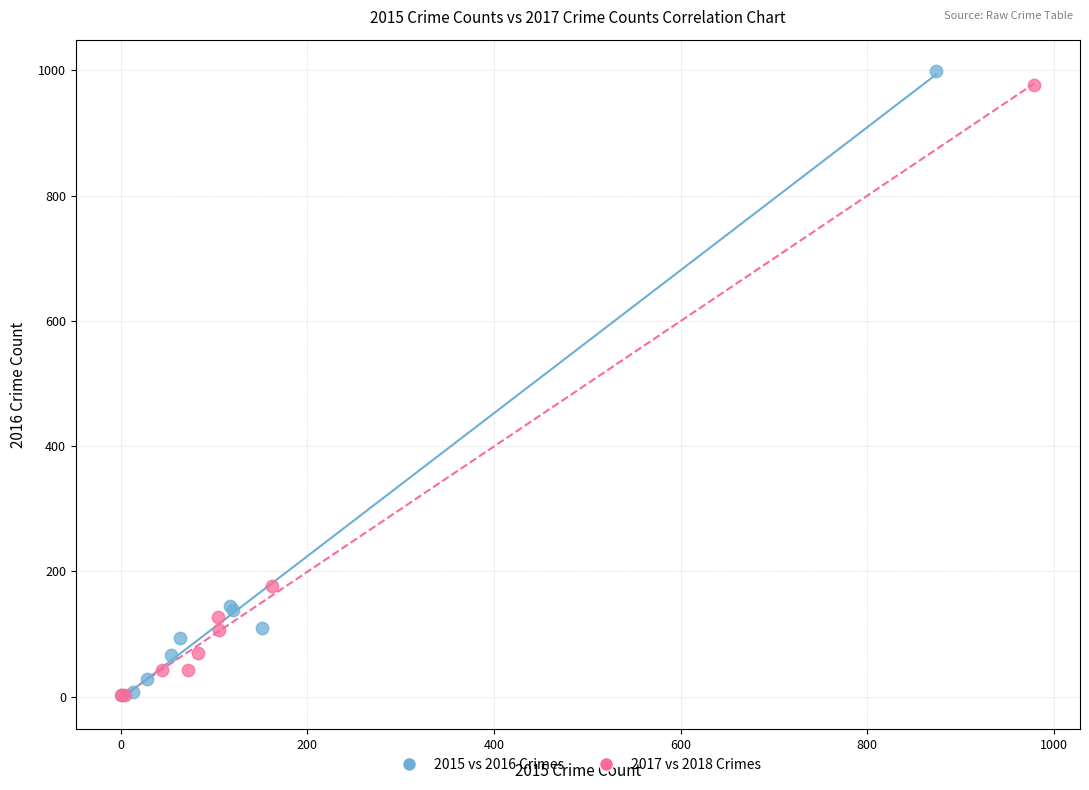

Which series has the largest Y range (max minus min)?

2015 vs 2016 Crimes